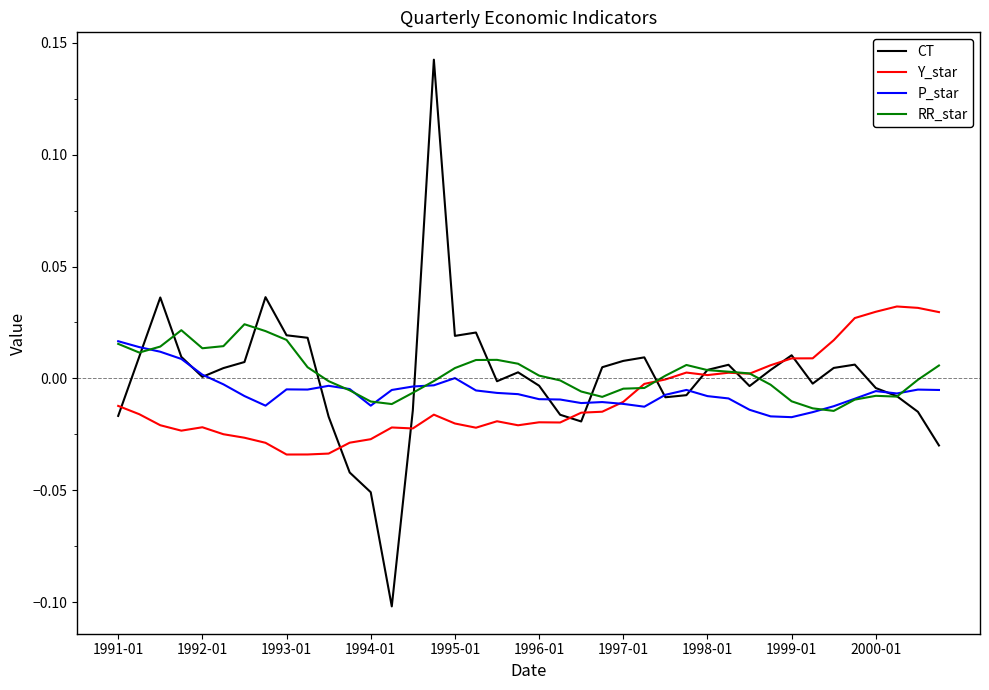

Which series has the widest spread of values?

CT